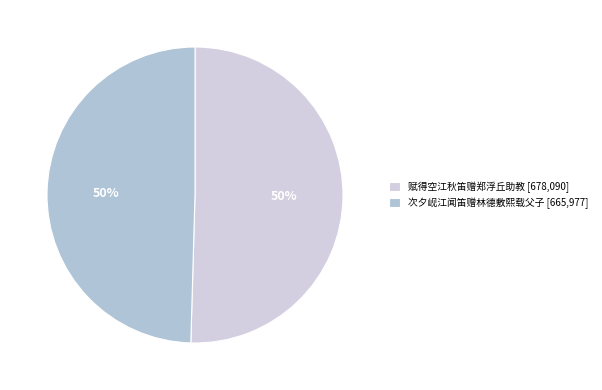

Rank the categories by value from highest to lowest.

赋得空江秋笛赠郑浮丘助教, 次夕岘江闻笛赠林德敷熙载父子